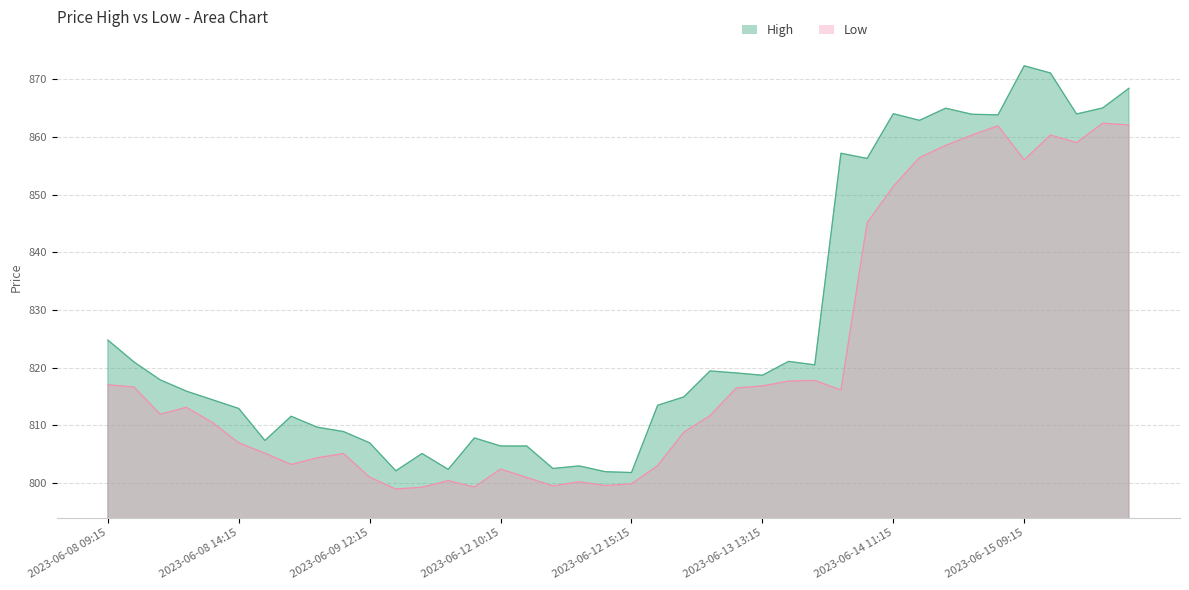

What is the minimum value shown in the chart?

799.0